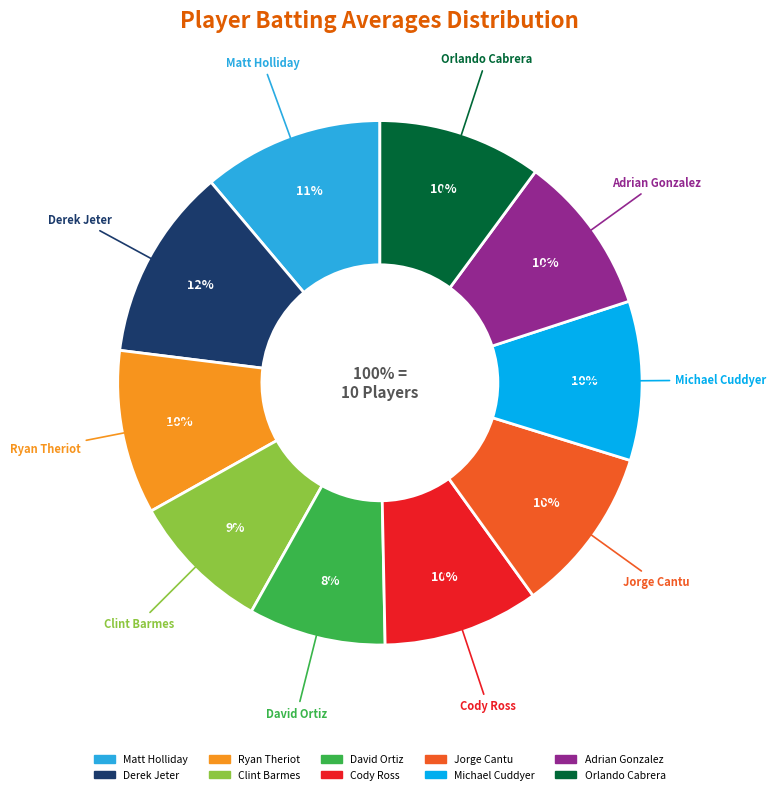

What portion of the pie excludes Orlando Cabrera?

89.9%